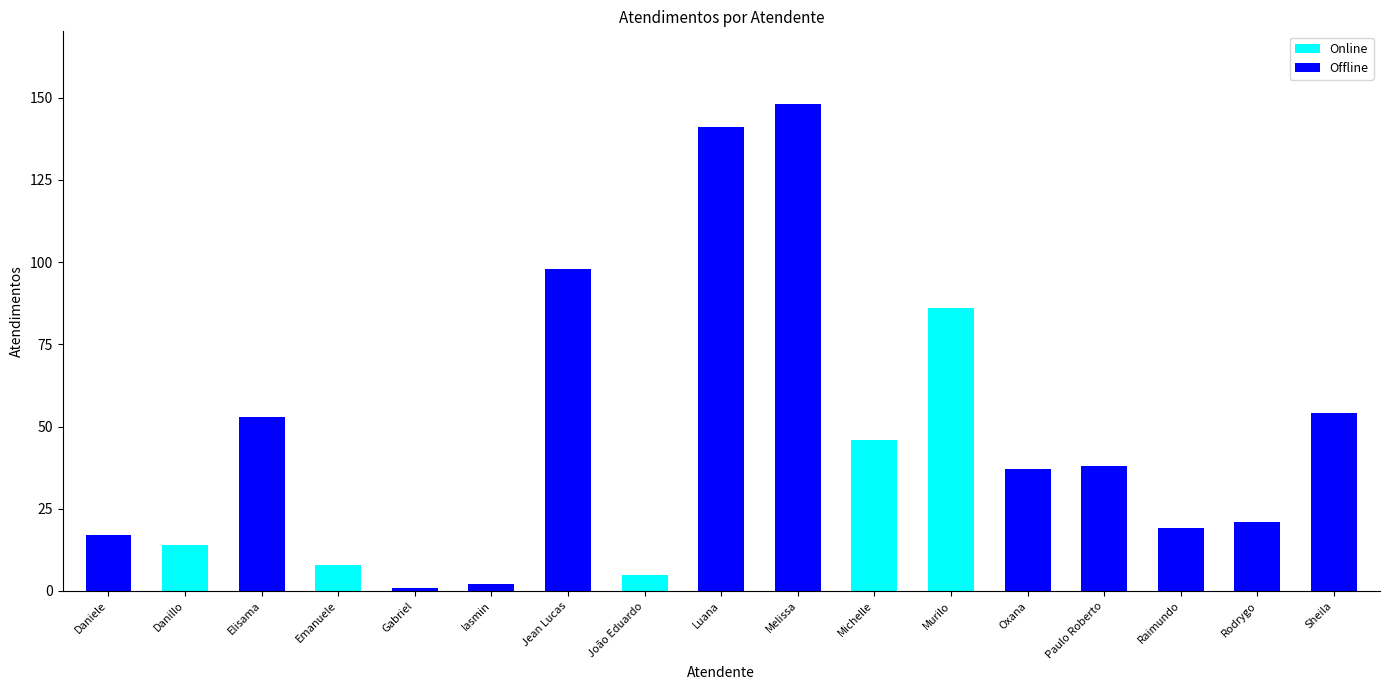

Which category has the highest value in the Online series?

Murilo